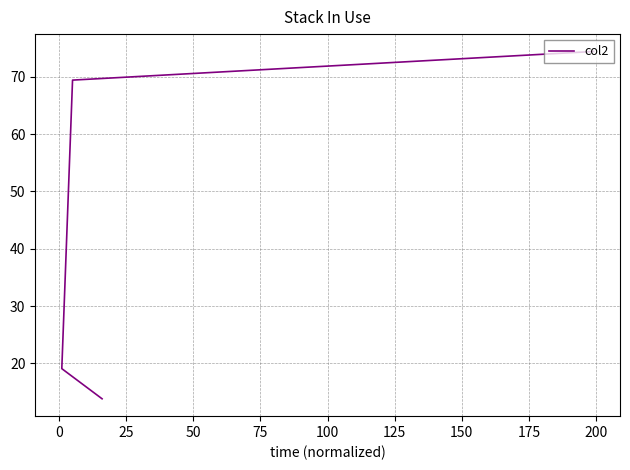

What is the average value?

44.2